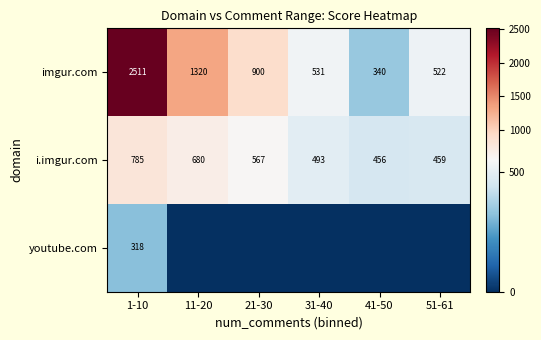

How many values in the imgur.com series are below 900?

3